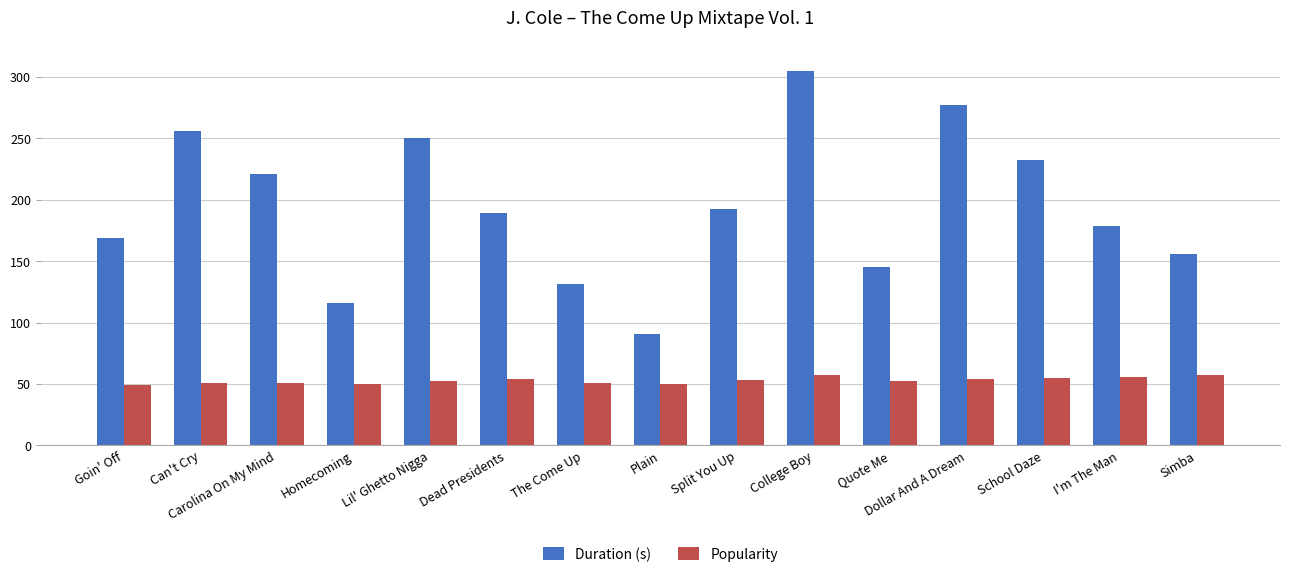

The Duration (s) series shows 276.9 at Dollar And A Dream. True or false?

True